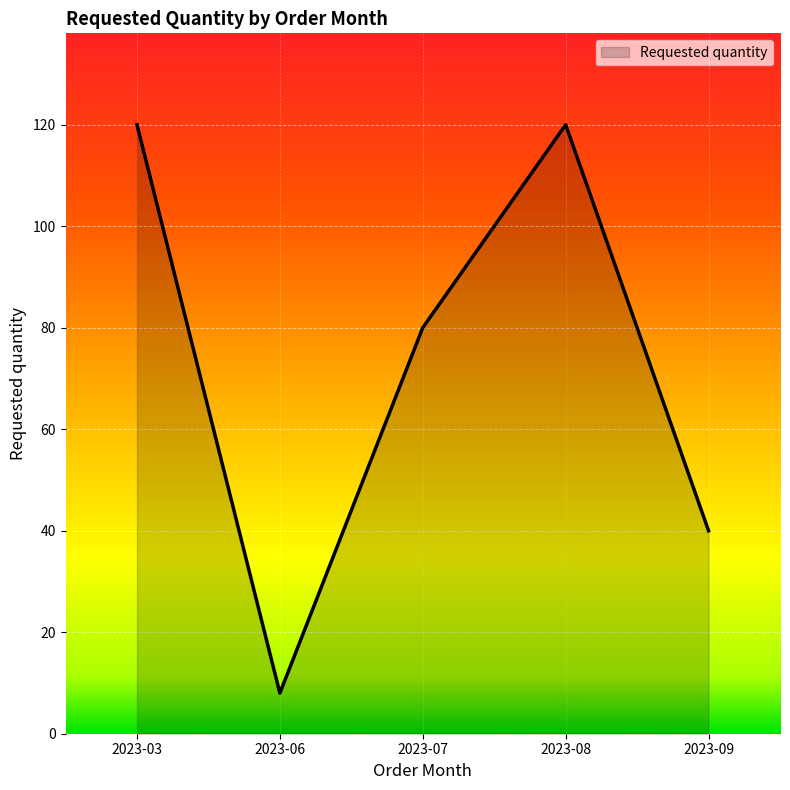

What is the smallest value displayed?

8